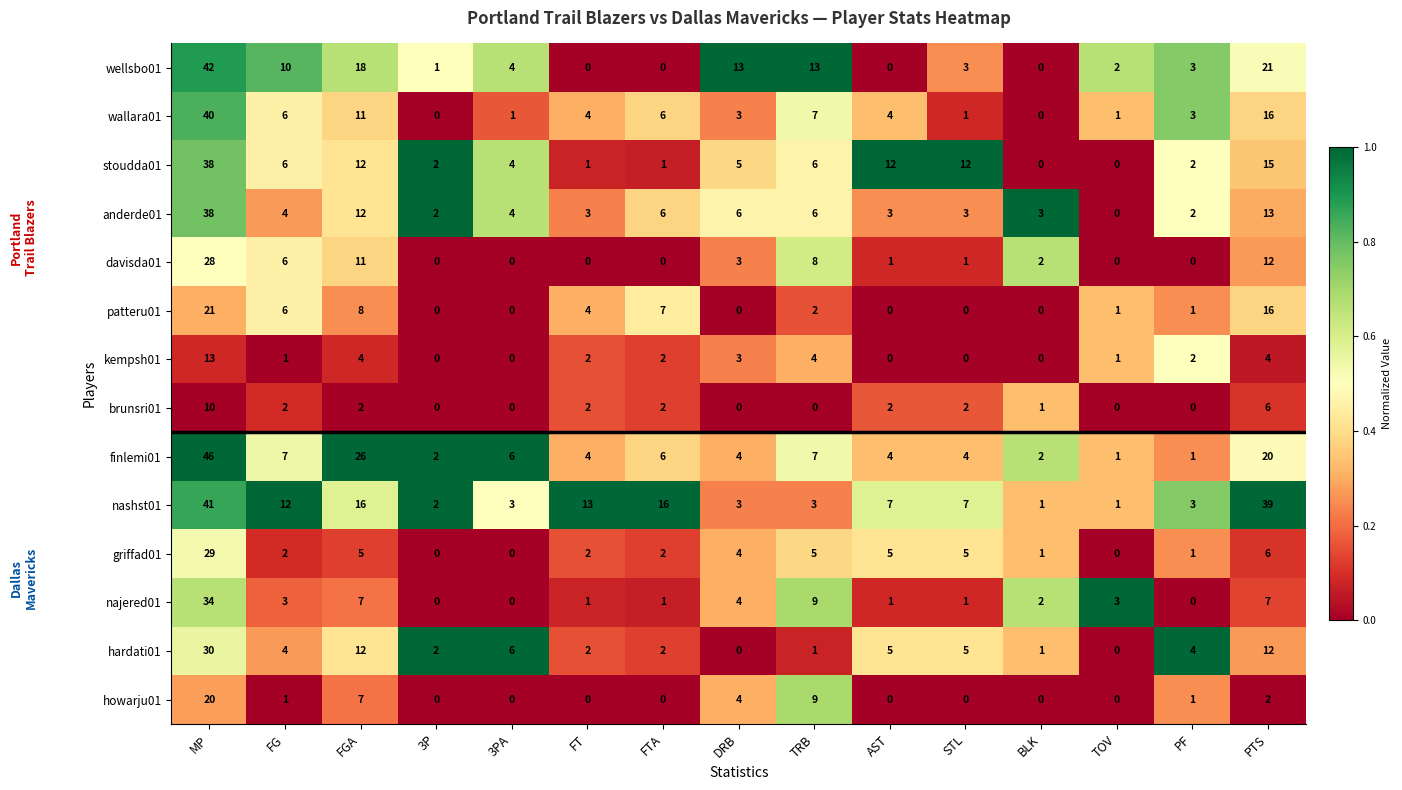

What is the sum of the kempsh01 values at STL and PTS?

4